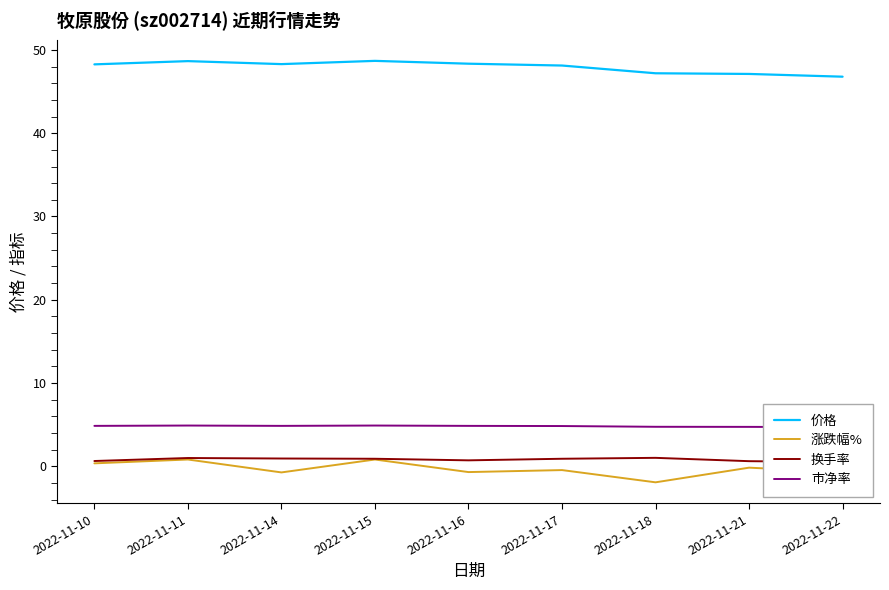

Which category has the lowest value across all series?

2022-11-18